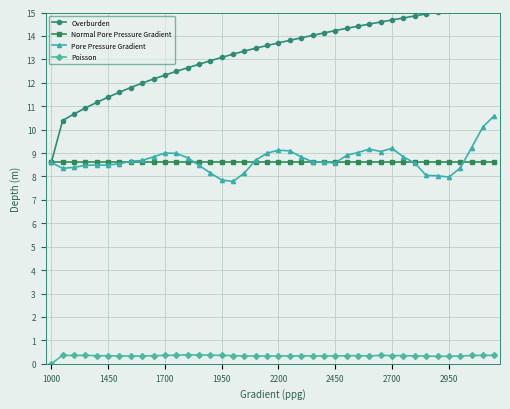

What are all the series names shown in the legend?

Overburden, Normal Pore Pressure Gradient, Pore Pressure Gradient, Poisson